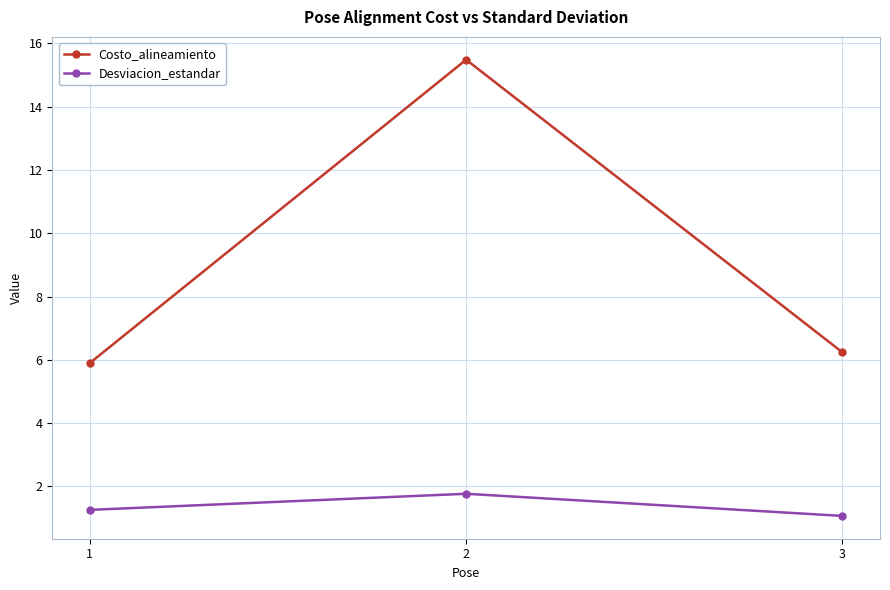

Reading right to left, extract all data points from this chart.

Costo_alineamiento: 6.2	15.5	5.9
Desviacion_estandar: 1.1	1.8	1.3